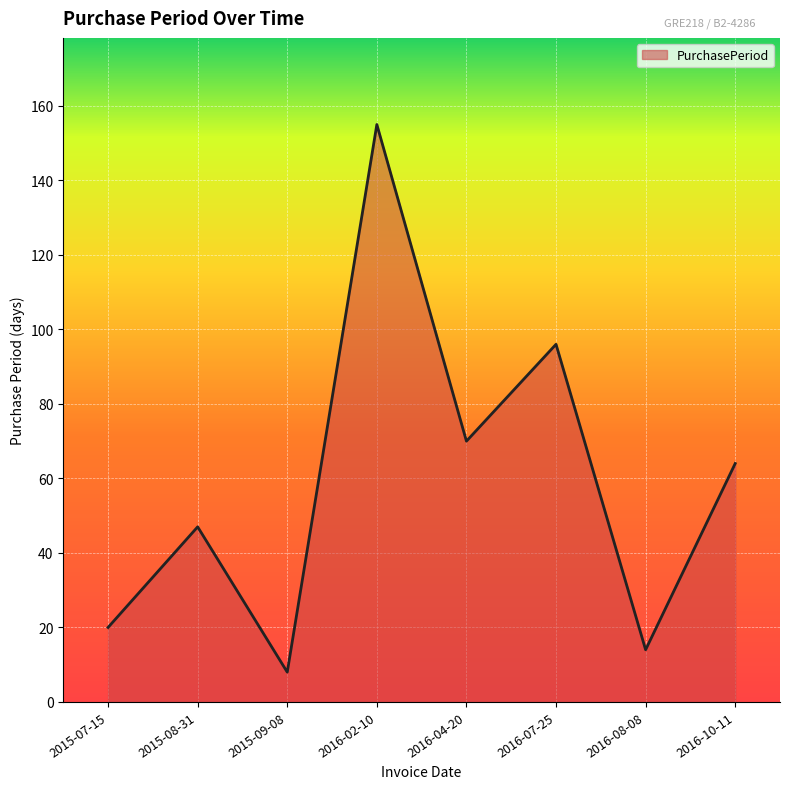

What is the ratio of the value at 2015-07-15 to the value at 2016-04-20?

0.3